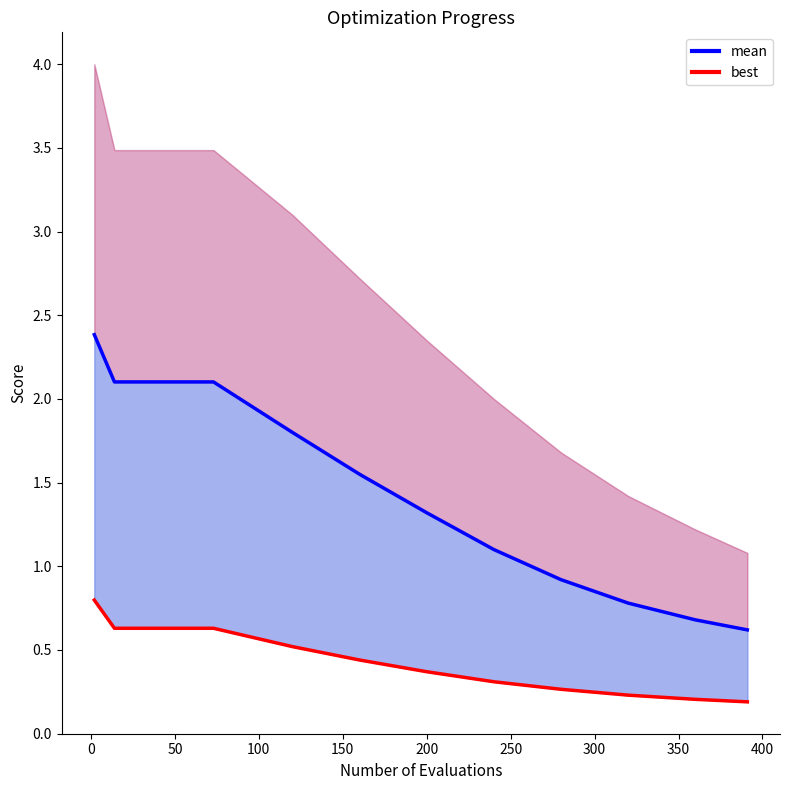

Is it true that mean line equals 1.6 at 150?

True